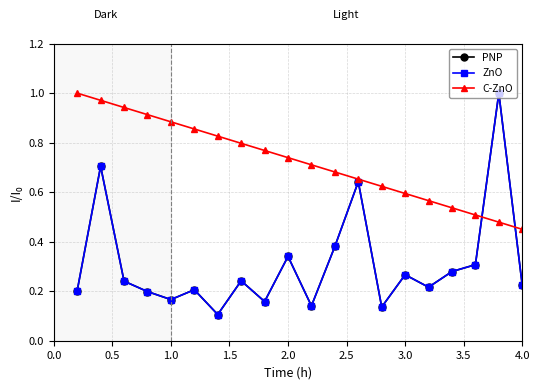

Does the chart have visible grid lines?

Yes